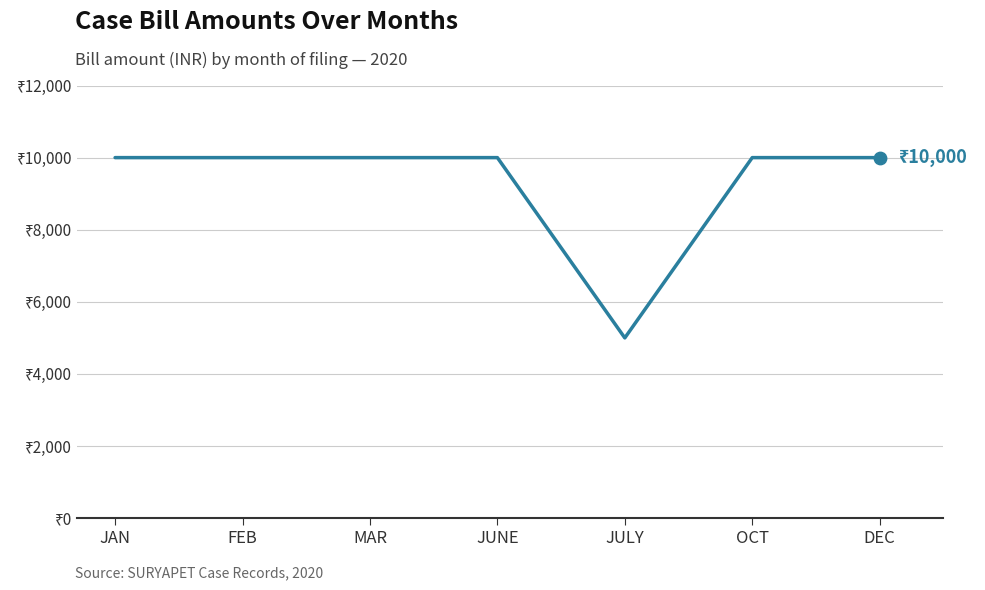

Approximately how many times larger is the value at JAN compared to MAR?

1.0